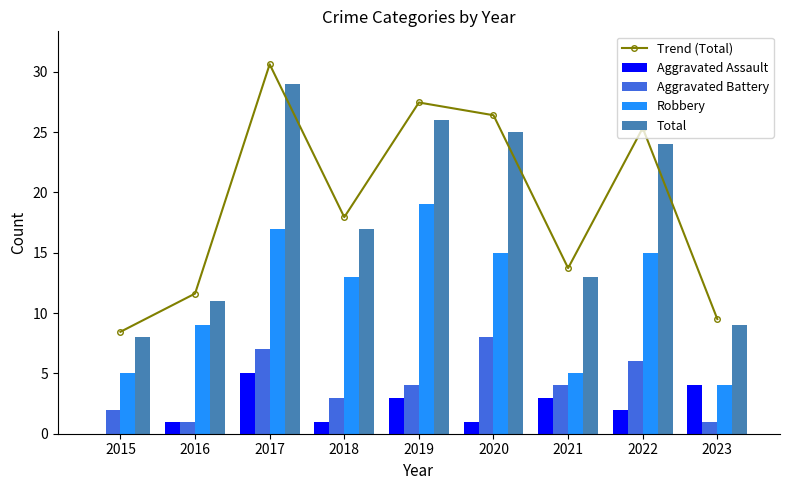

Where is Aggravated Battery nearest to the value 4?

2019